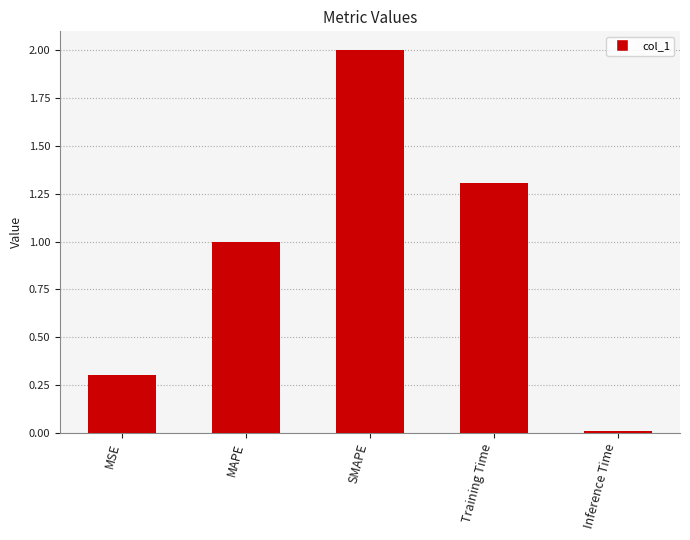

What is the label of the 2nd bar from the right?

Training Time